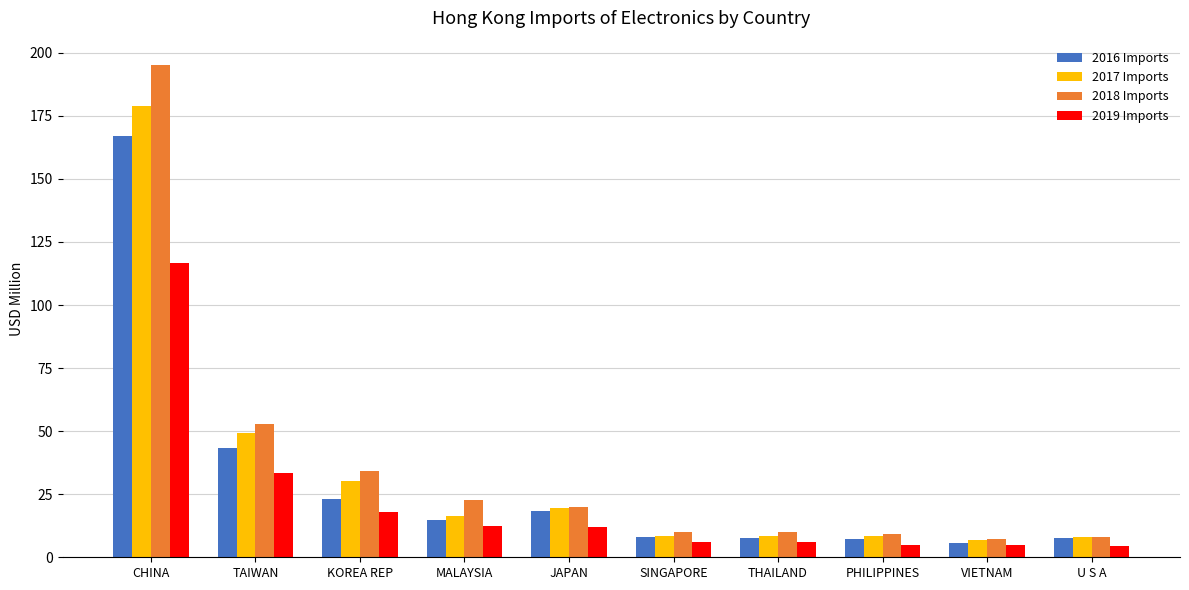

The value of 2018 Imports at CHINA is 100.4. True or false?

False